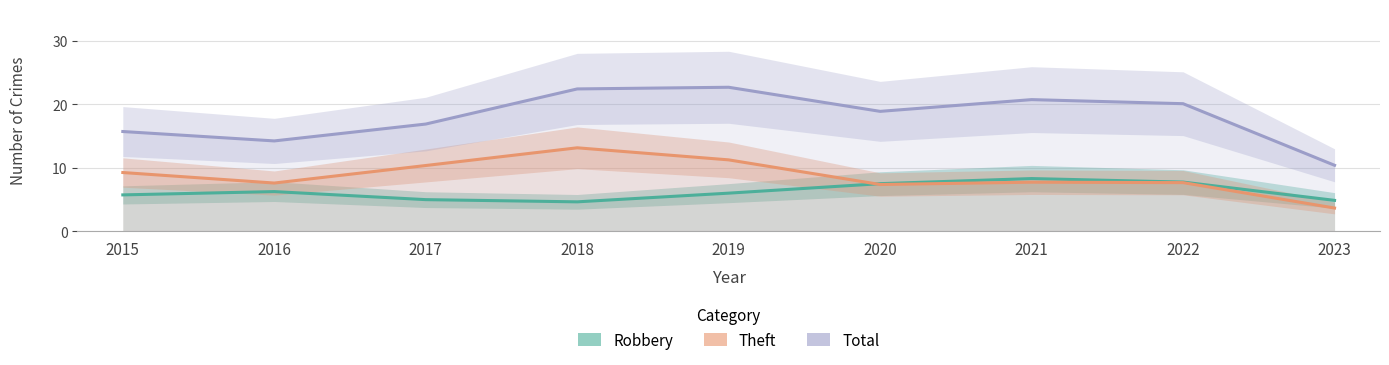

What is the minimum value for Theft?

3.7